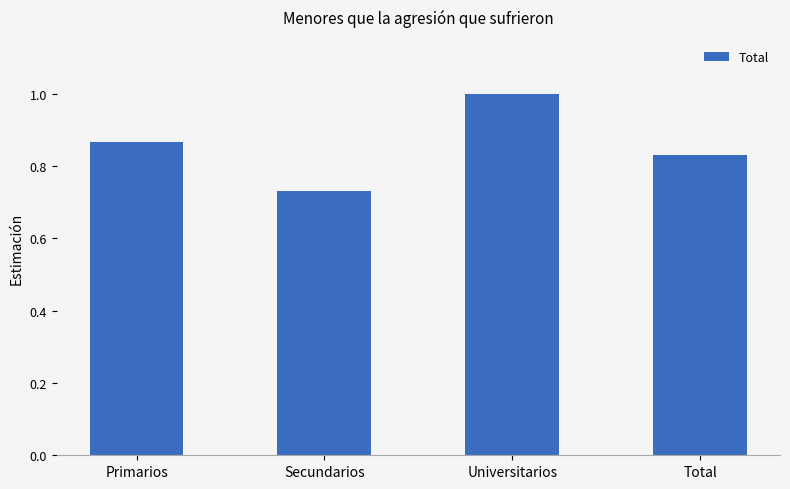

The value at Total is 1.4. True or false?

False